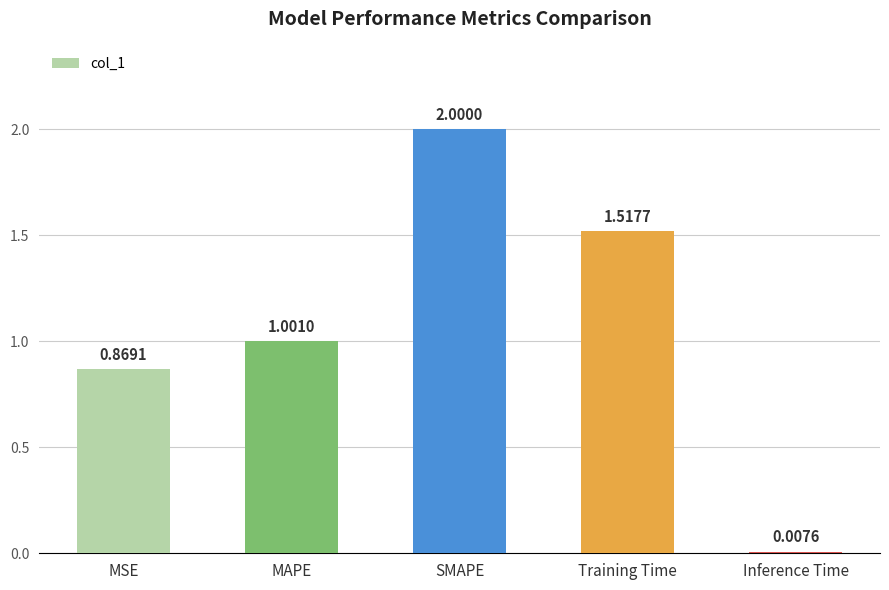

What is the change in value from MAPE to Inference Time?

-1.0